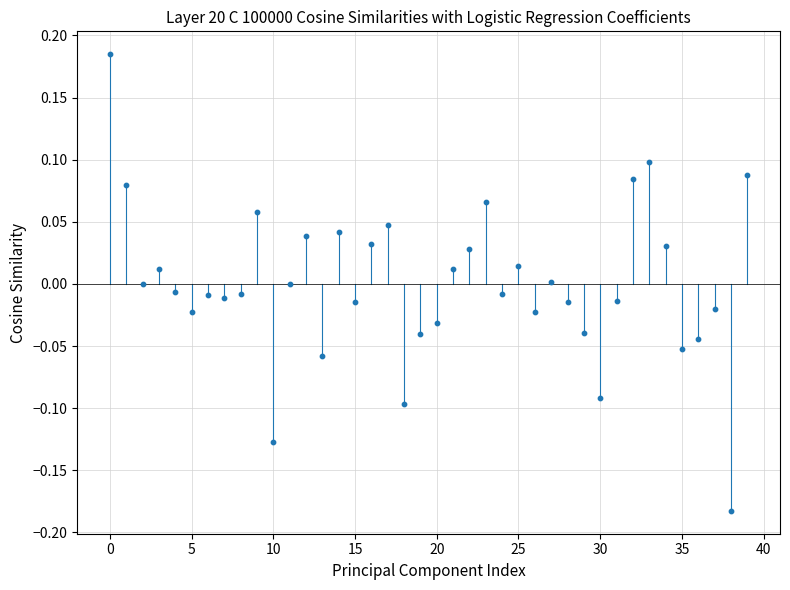

What is the range of Y values (max minus min)?

0.4